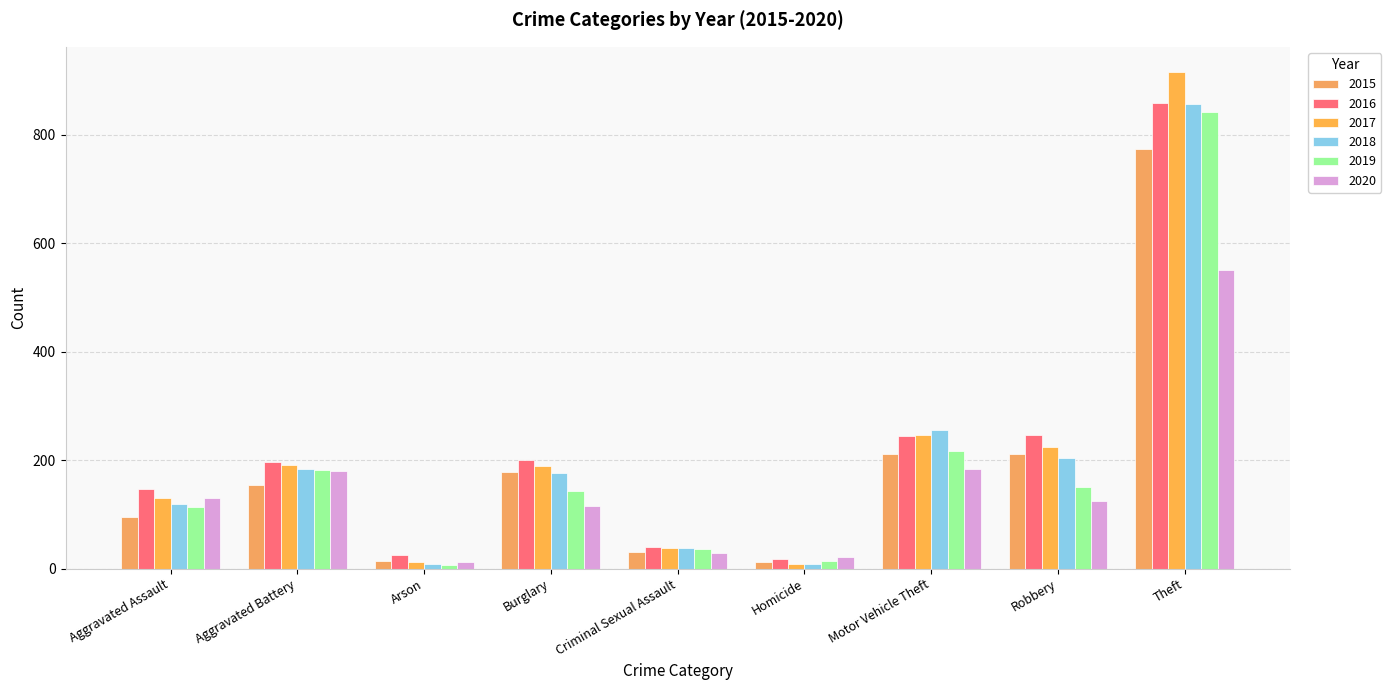

What is the sum of the 2016 values at Homicide and Criminal Sexual Assault?

57